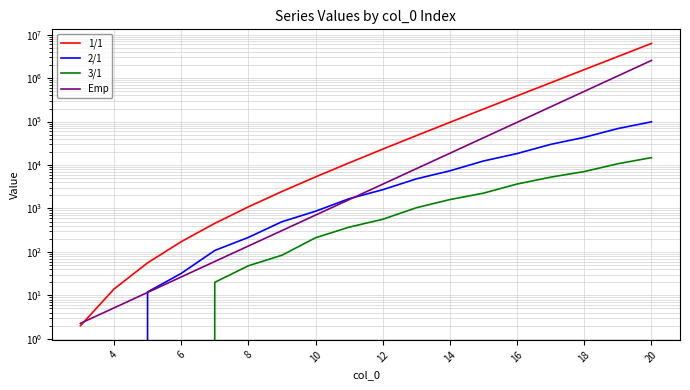

What is the difference between the second highest and minimum values in the 2/1 series?

69064.0